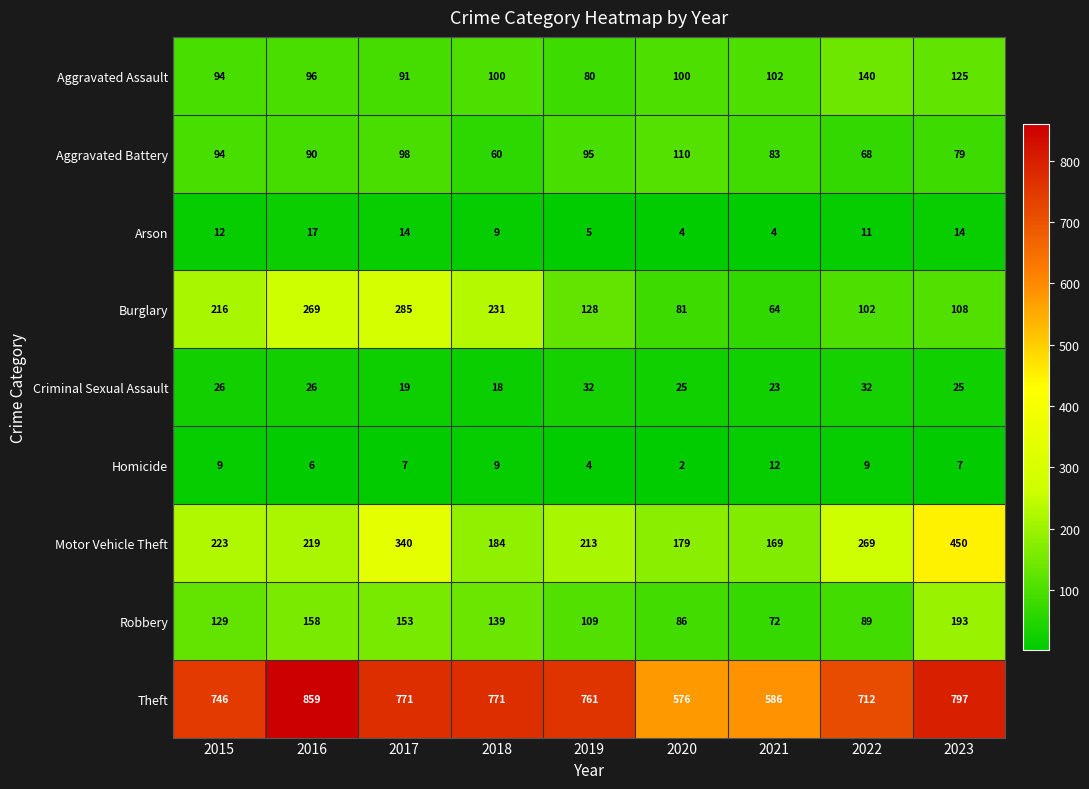

At how many categories does at least one series exceed 352?

9